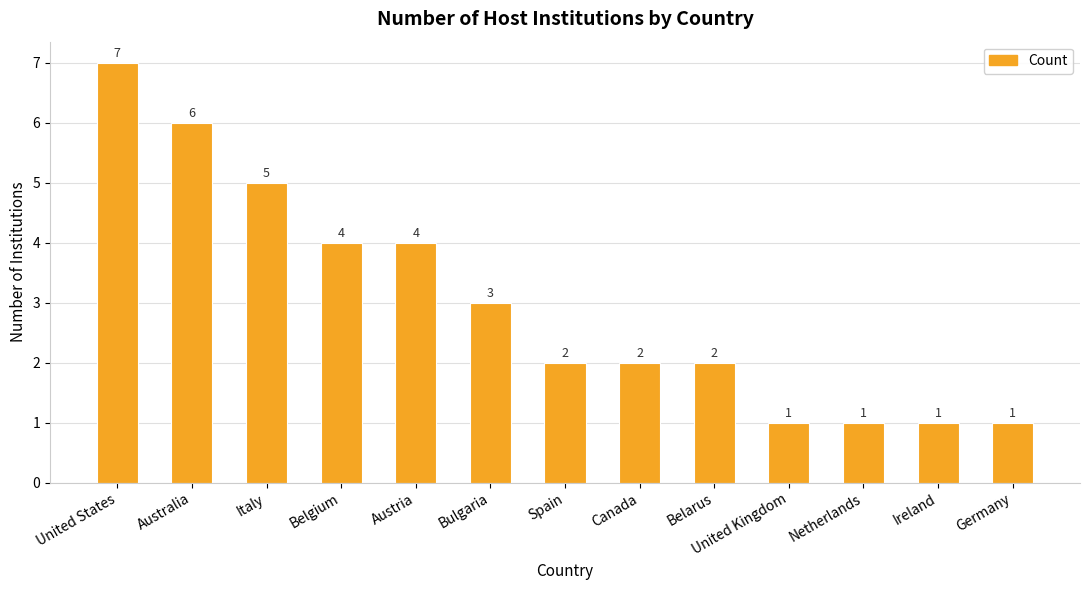

What is the change in value from Australia to Germany?

-5